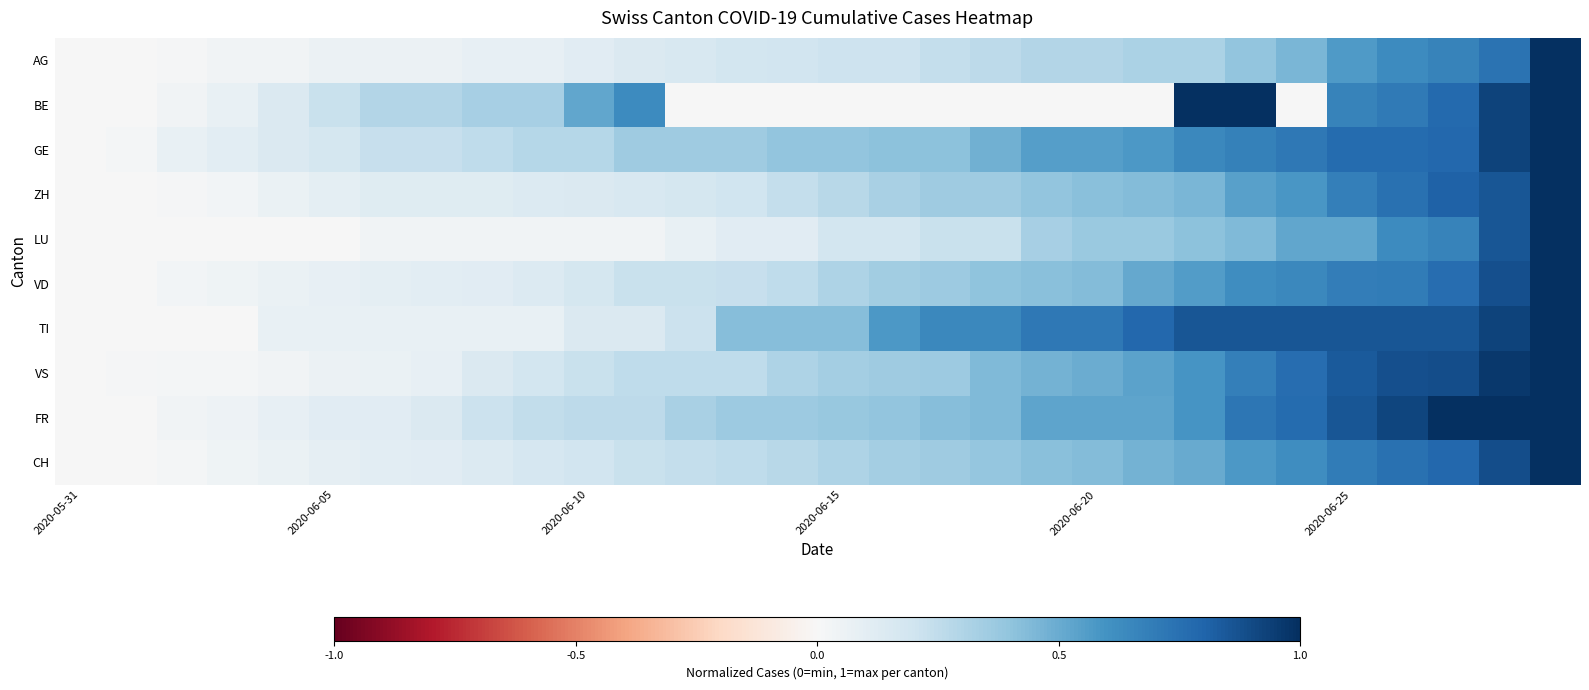

At which category is the sum across all series the highest?

29